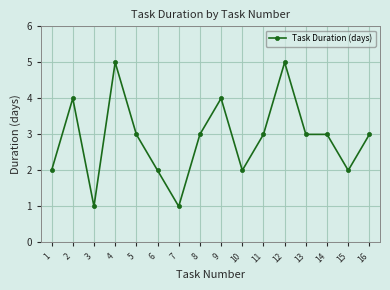

What is the minimum value shown in the chart?

1